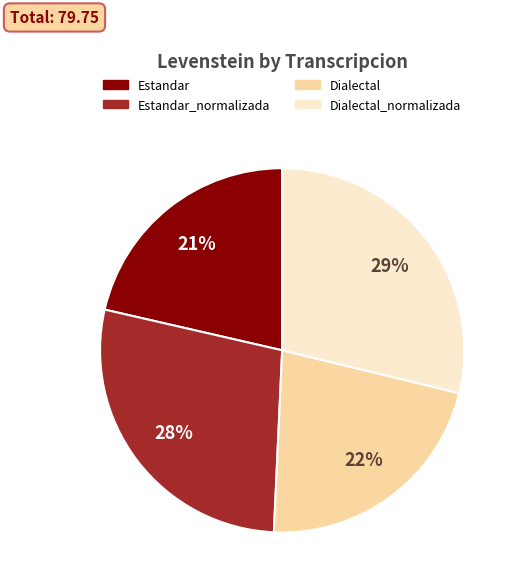

Does any single category account for the majority?

No